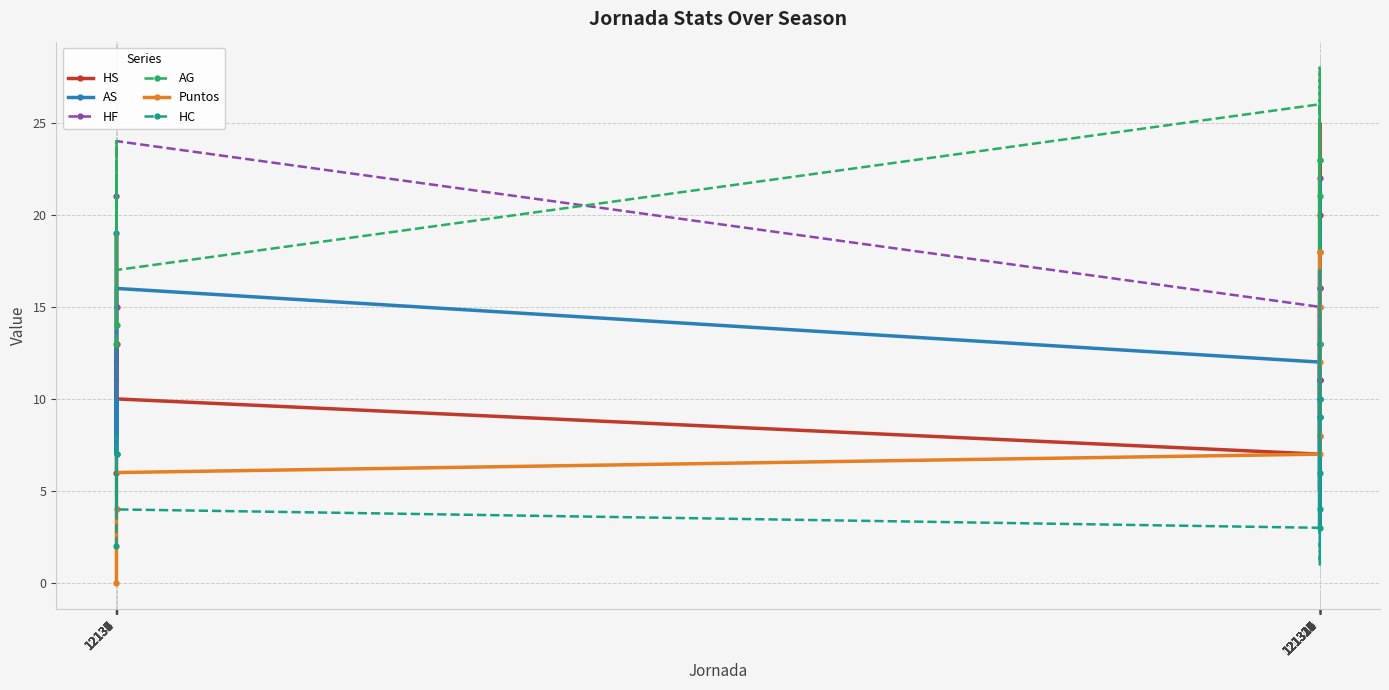

The Puntos series shows 12 at 121311. True or false?

False